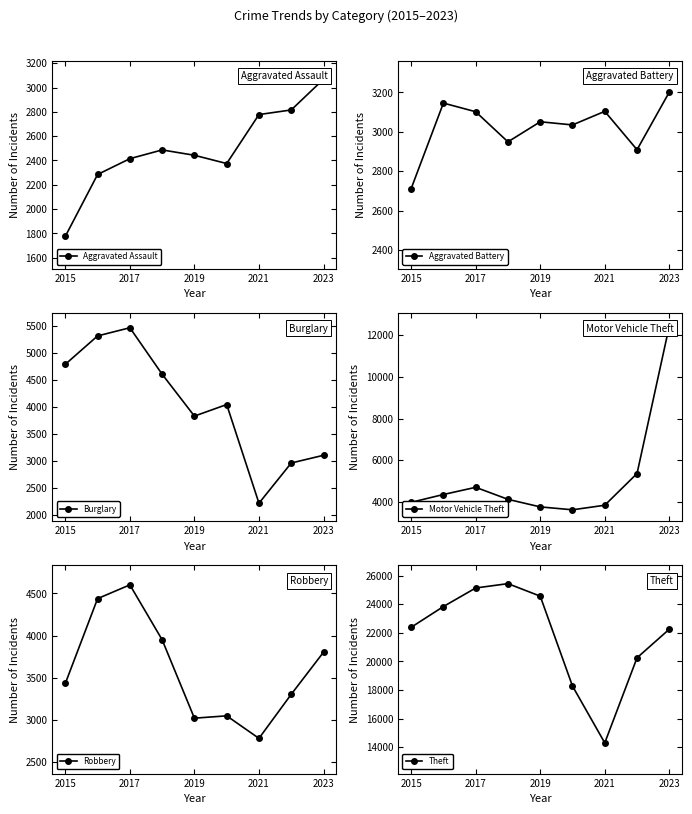

Where is the first local minimum for Burglary?

2019